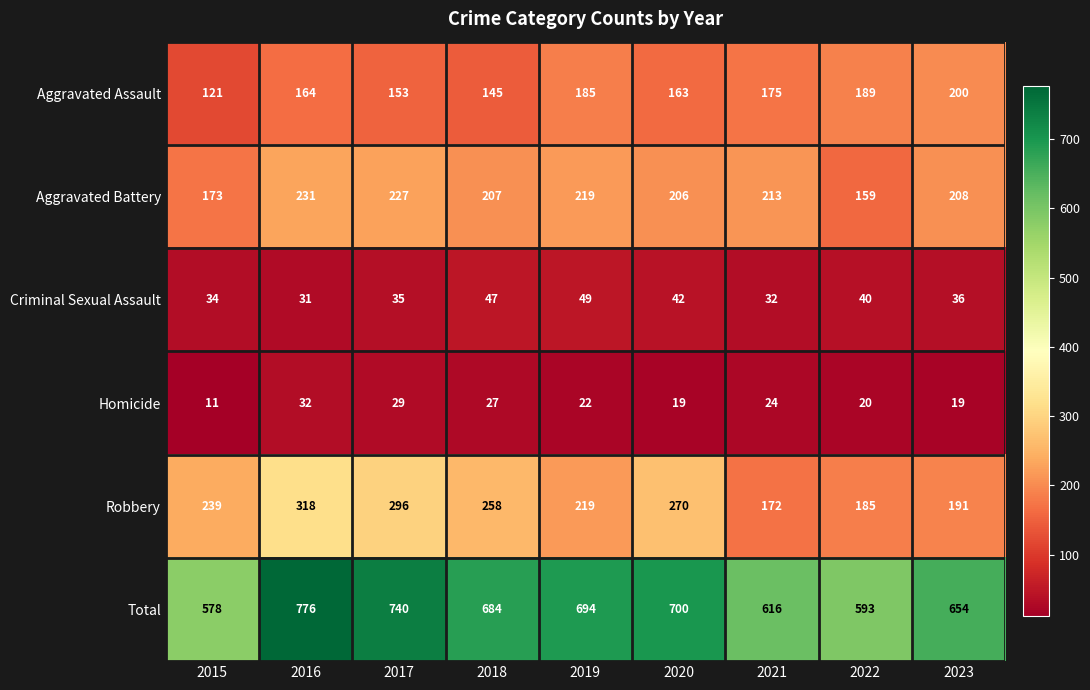

How many series are shown in this chart?

6